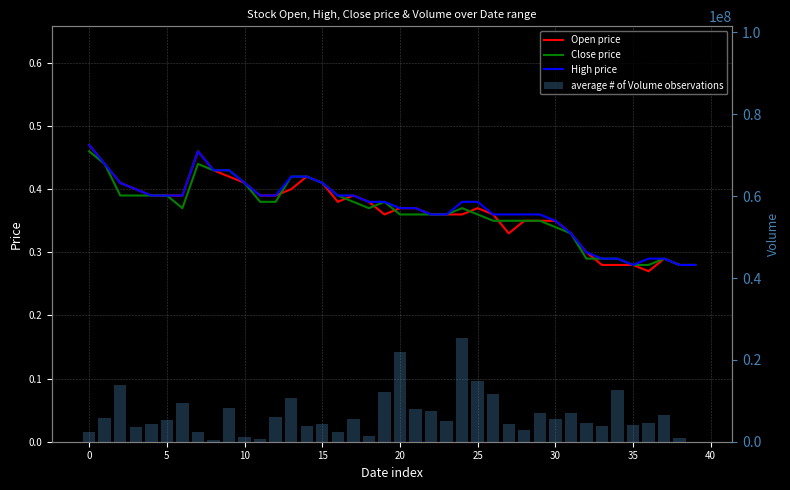

Count the number of categories in the chart.

40